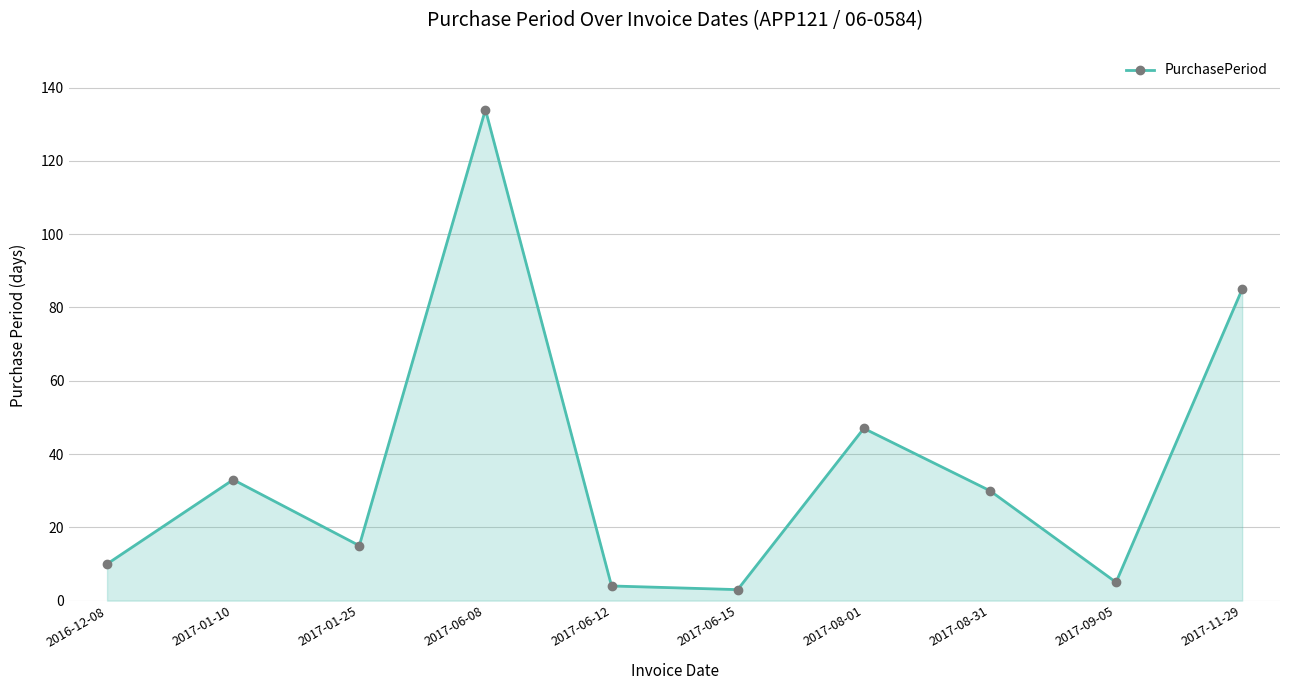

Between 2017-08-01 and 2017-06-12, which is larger?

2017-08-01